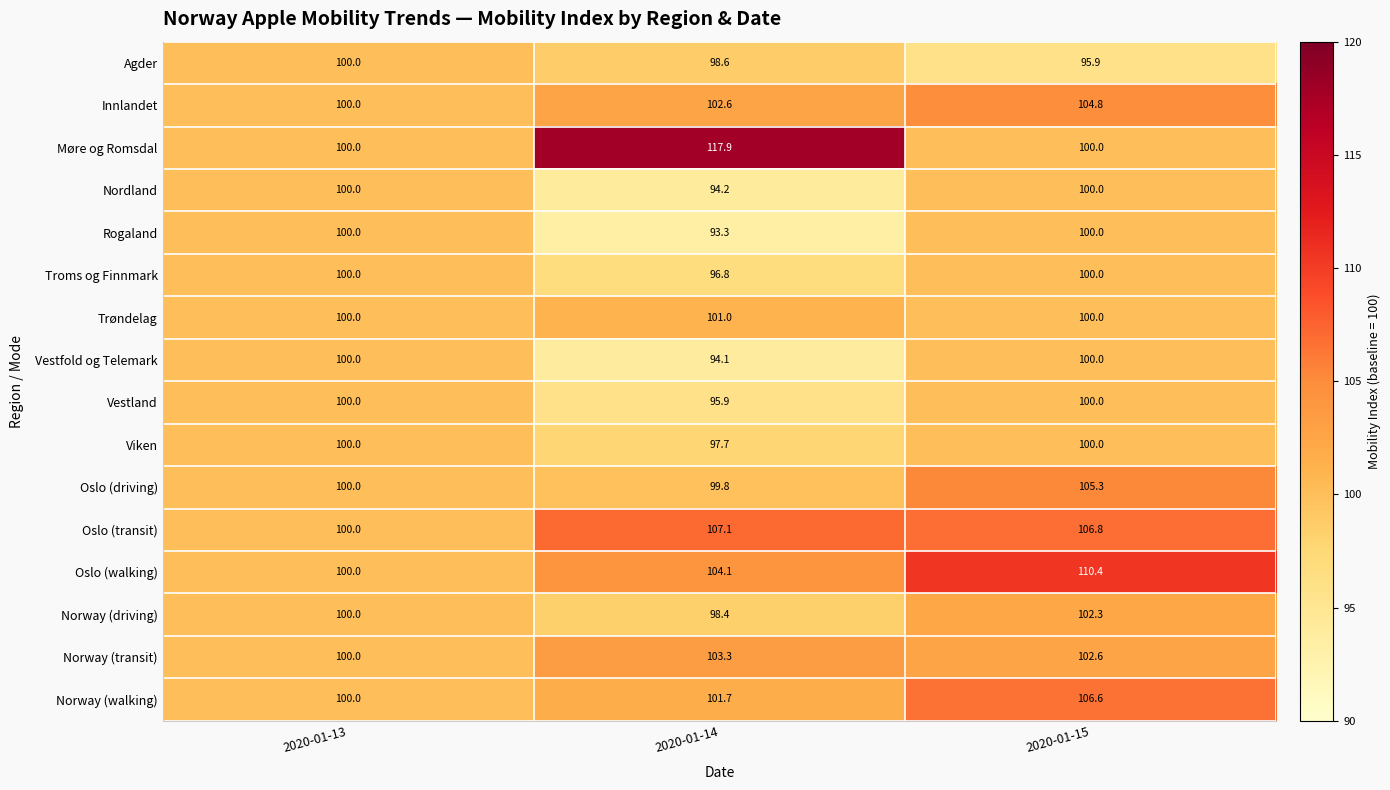

Count the number of data series in this chart.

16